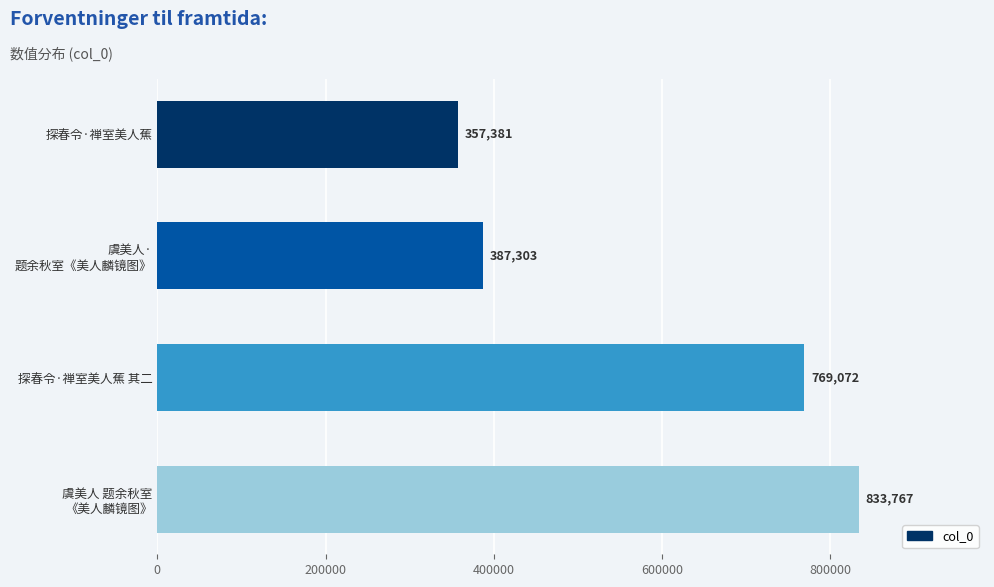

Count the number of categories in the chart.

4